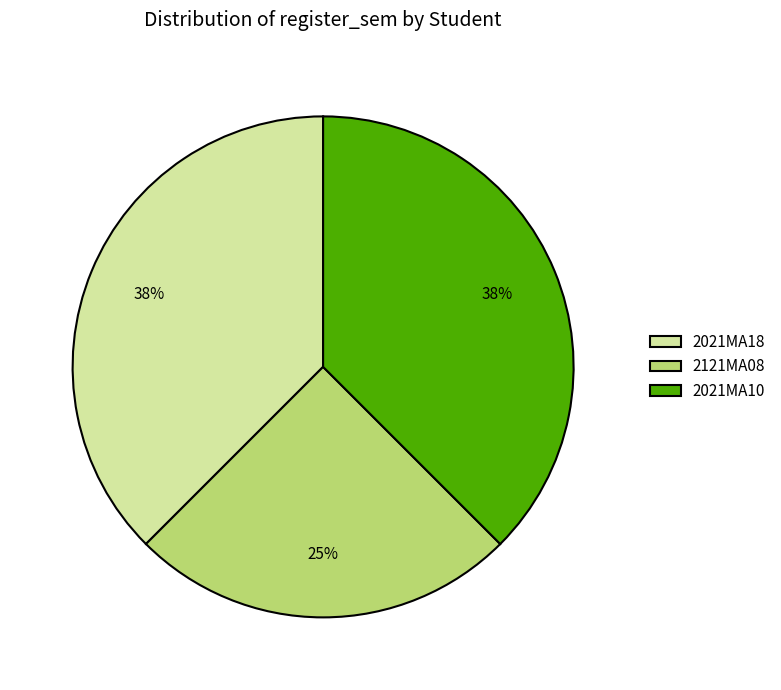

To the nearest percent, what percentage of the pie is 2121MA08?

25%